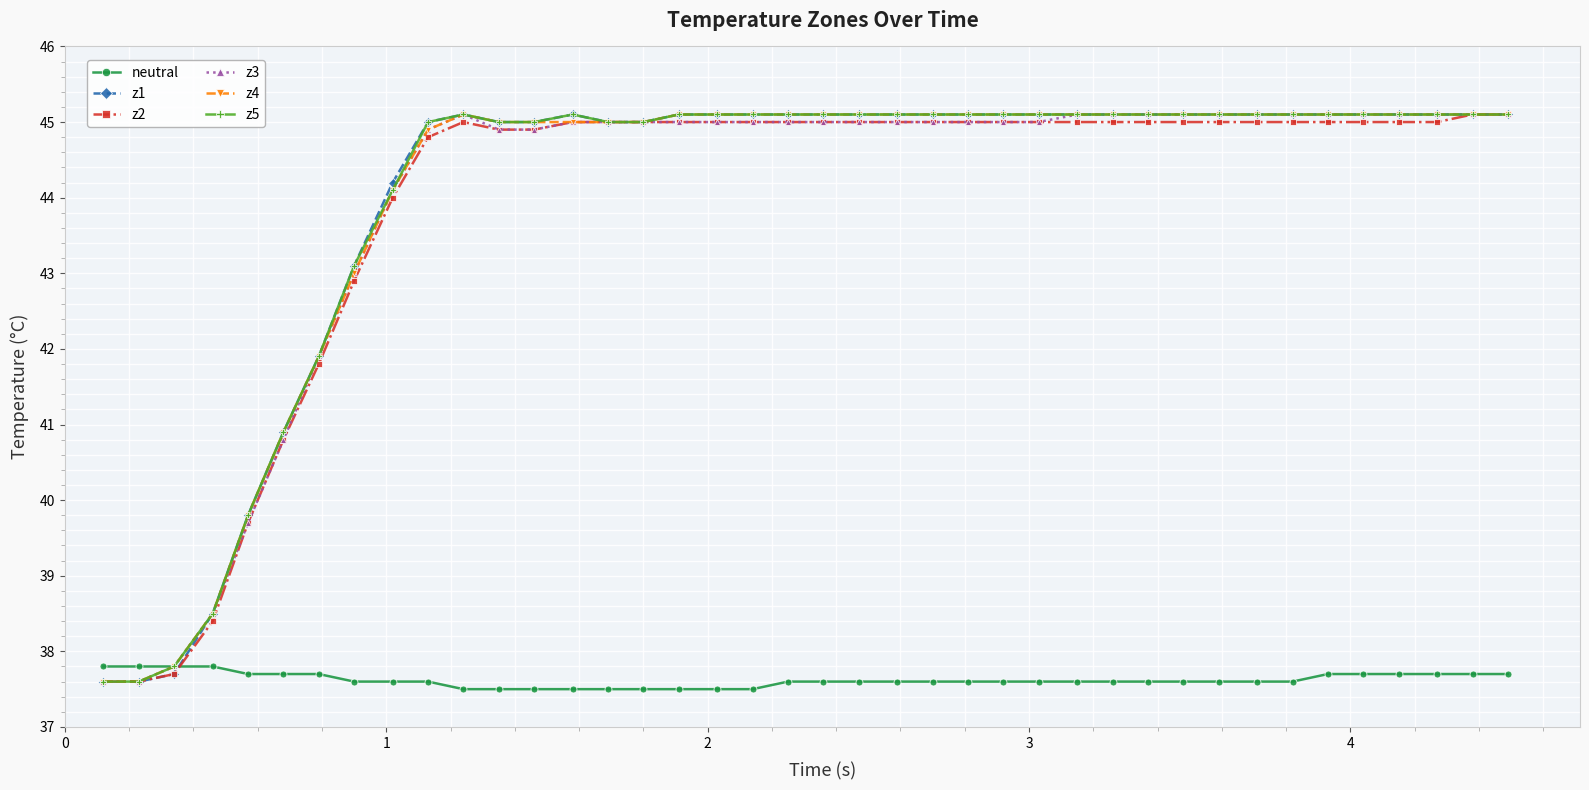

True or false: z4 has more than 0 points higher than both neighbors.

True